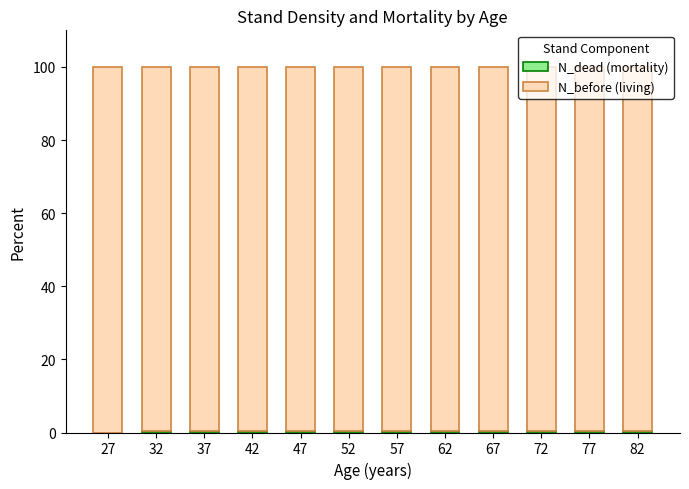

Are the bars horizontal?

No